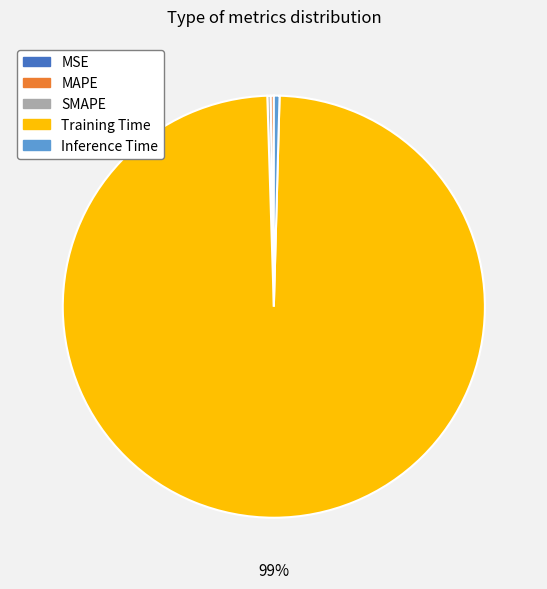

Is it true that Inference Time is 0% of the pie?

True